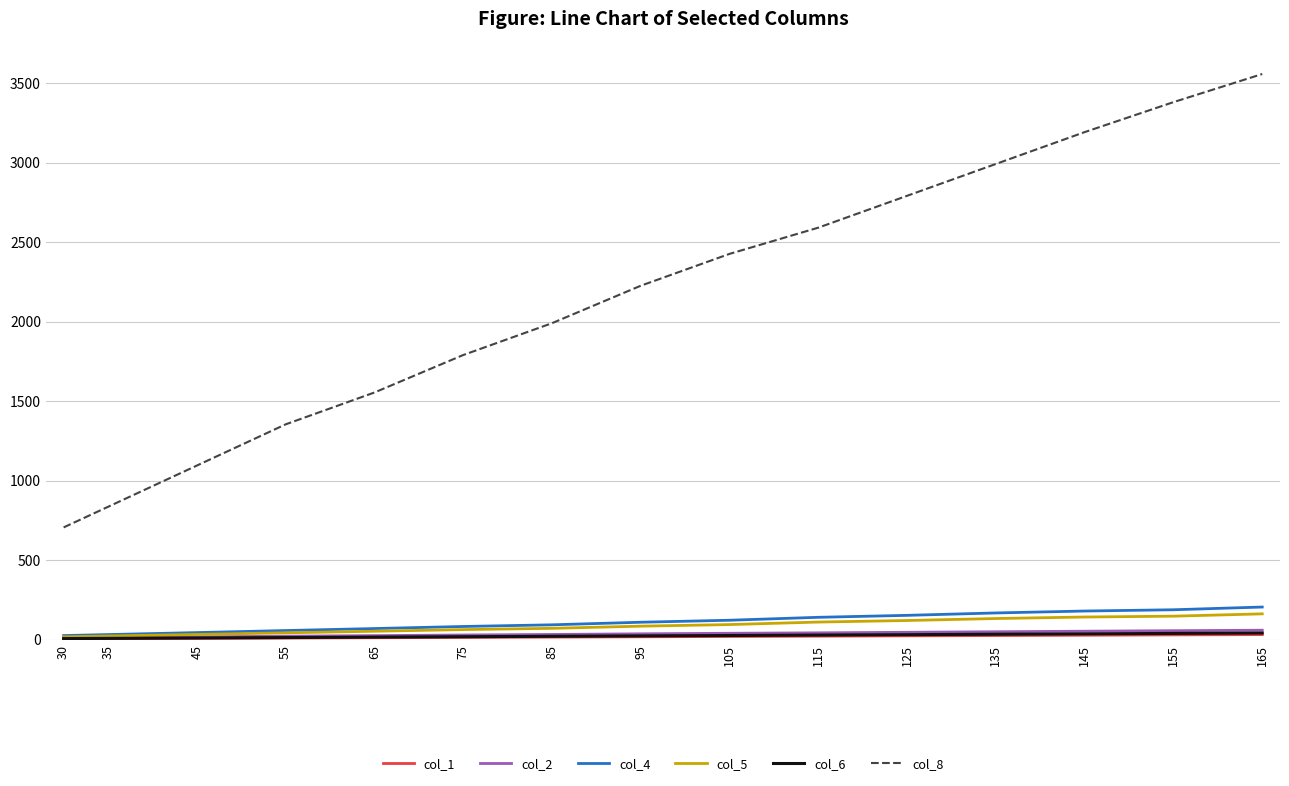

True or false: col_2 and col_8 cross at least once.

False